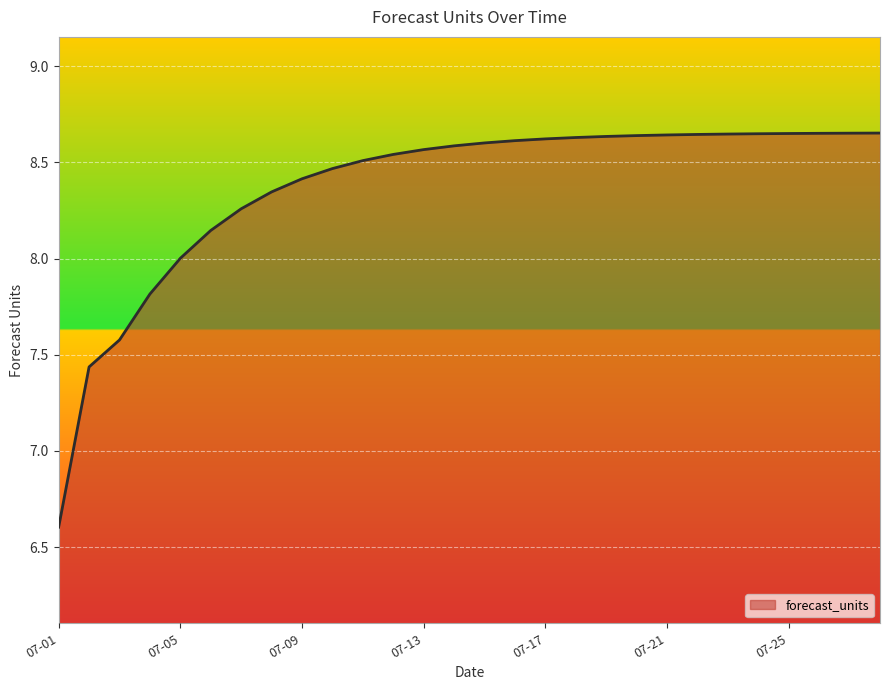

What is the difference between the maximum and minimum values?

2.0